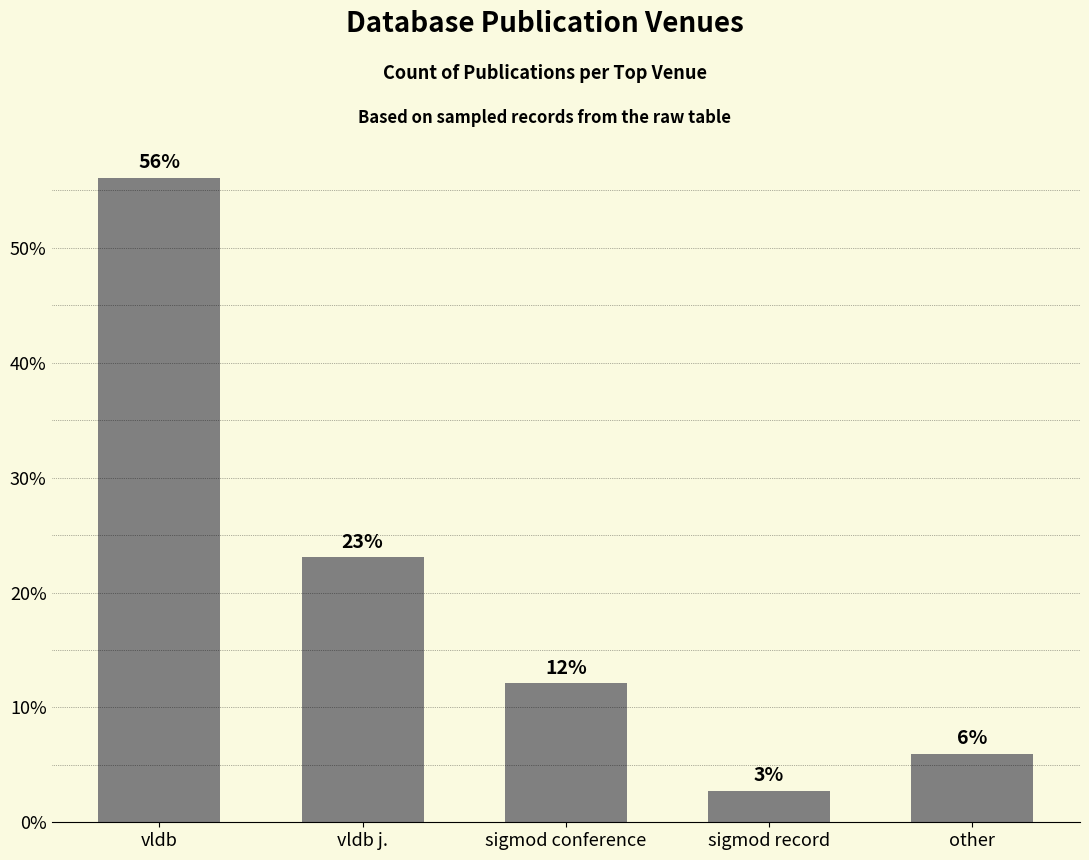

How many series are shown in this chart?

1